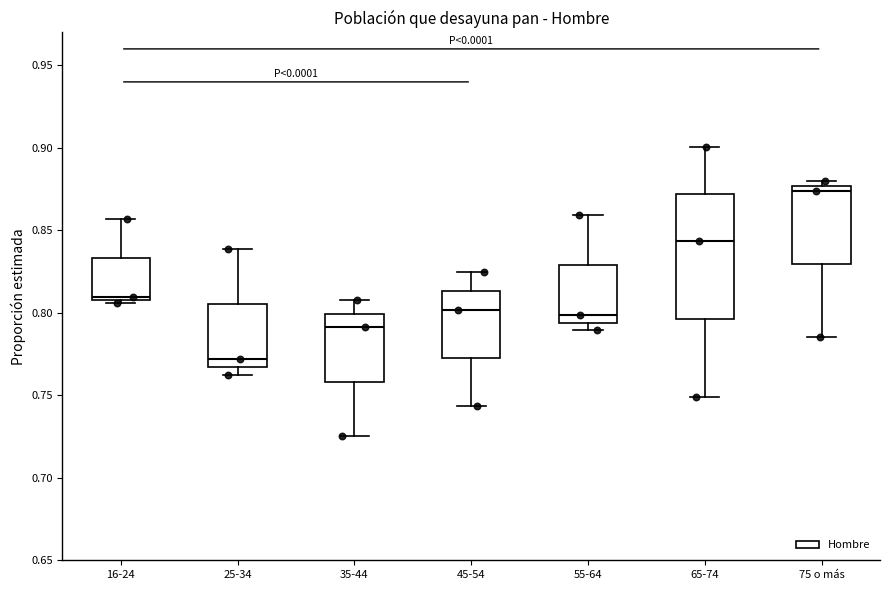

Which box has the highest median line?

75 o más